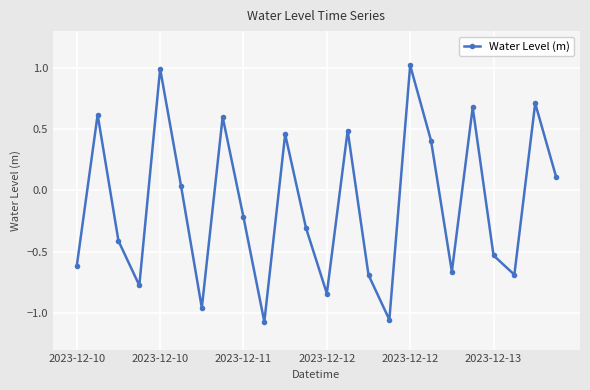

What is the difference between the second highest and second lowest values?

2.0